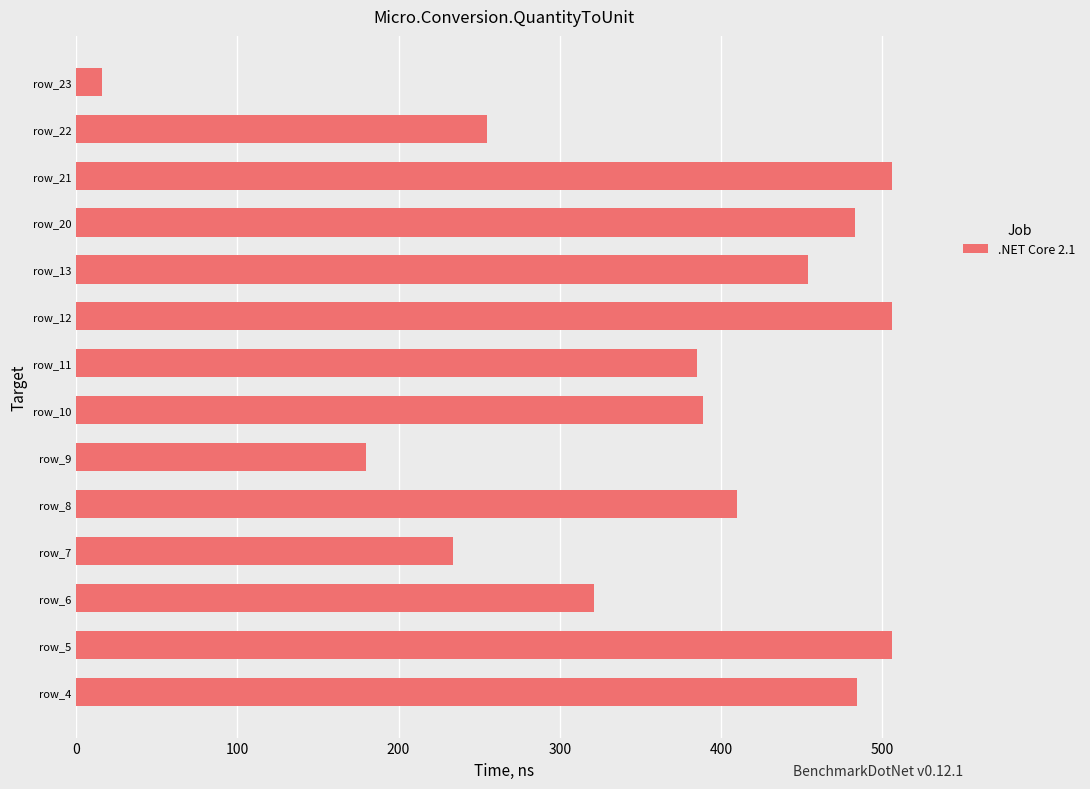

What is the ratio of the value at row_21 to the value at row_4?

1.0